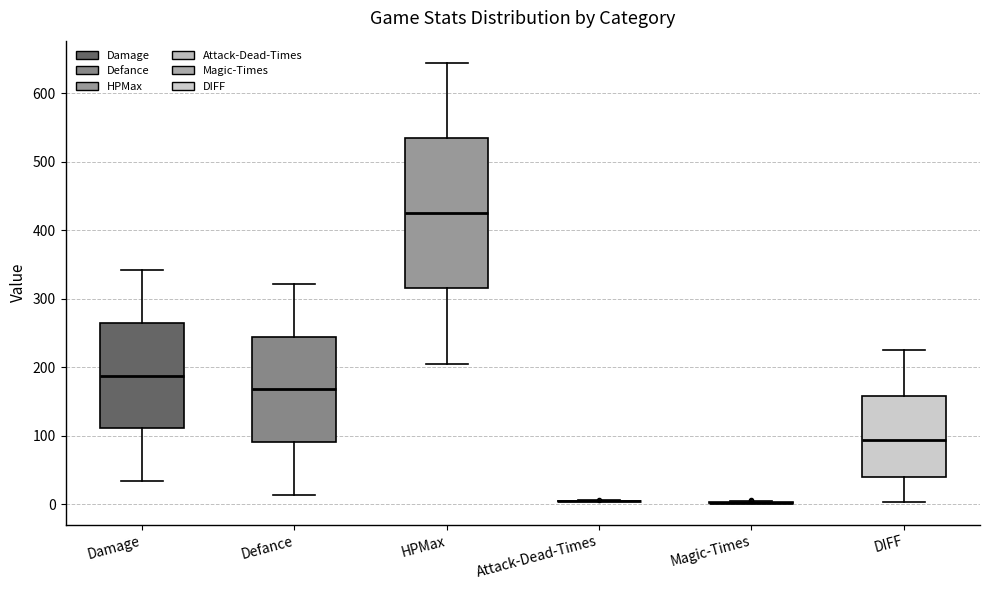

Reading left to right, read every box against the y-axis: the position of its median line, the range the box covers, and the ends of its whiskers. The values are not printed on the chart, so give them approximately, as read against the axis.

Damage: median 190, box 110 to 260, whiskers 30 to 340
Defance: median 170, box 90 to 240, whiskers 10 to 320
HPMax: median 430, box 320 to 540, whiskers 210 to 650
Attack-Dead-Times: box collapsed to a line at 0, whiskers 0 to 10
Magic-Times: box collapsed to a line at 0, whiskers 0 to 0
DIFF: median 90, box 40 to 160, whiskers 0 to 220